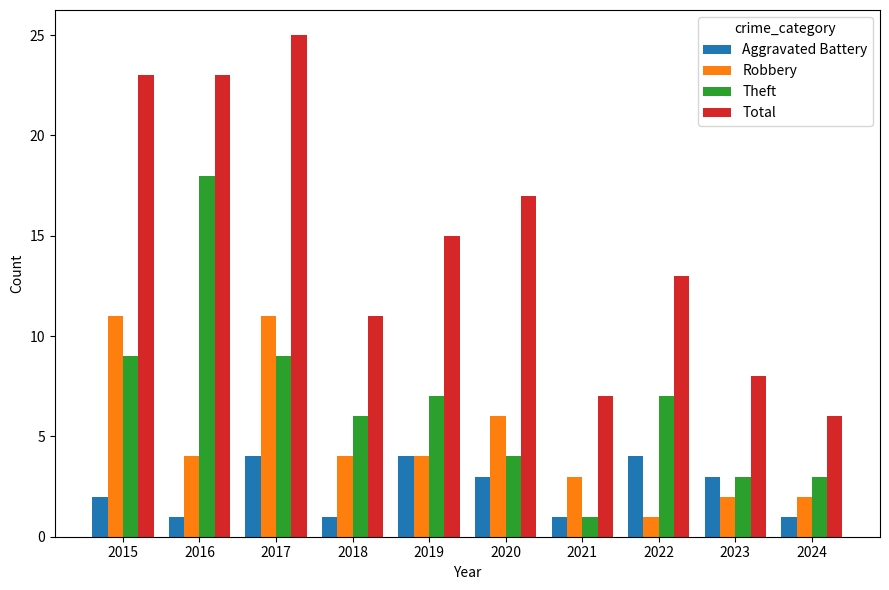

What is the value of the Robbery bar at the 1st from the left?

11